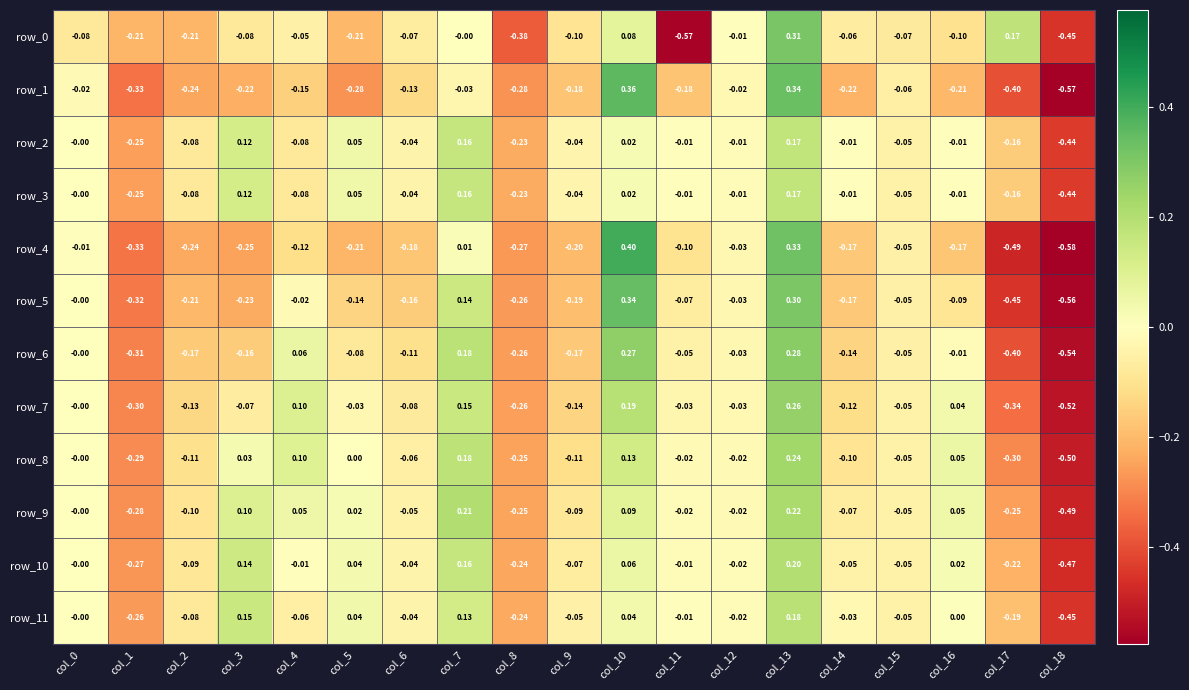

Is the value of row_6 at col_16 greater than the value of row_11 at col_16?

No